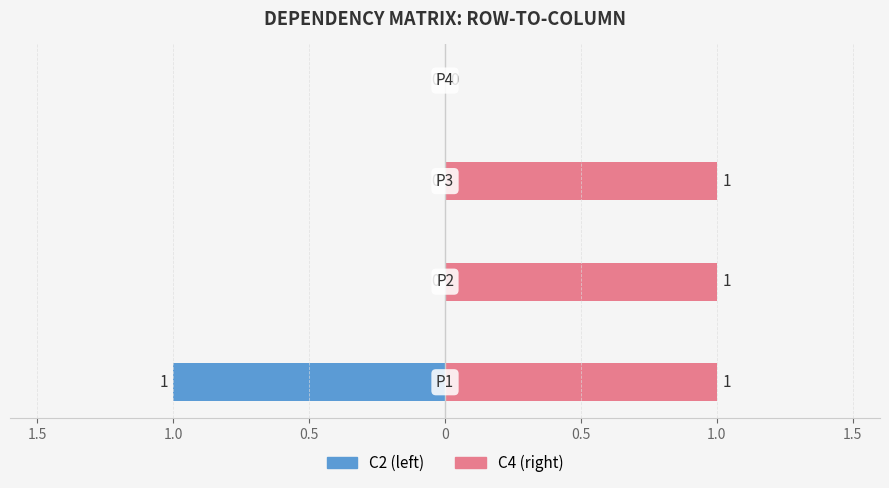

Which series has the widest spread of values?

C2